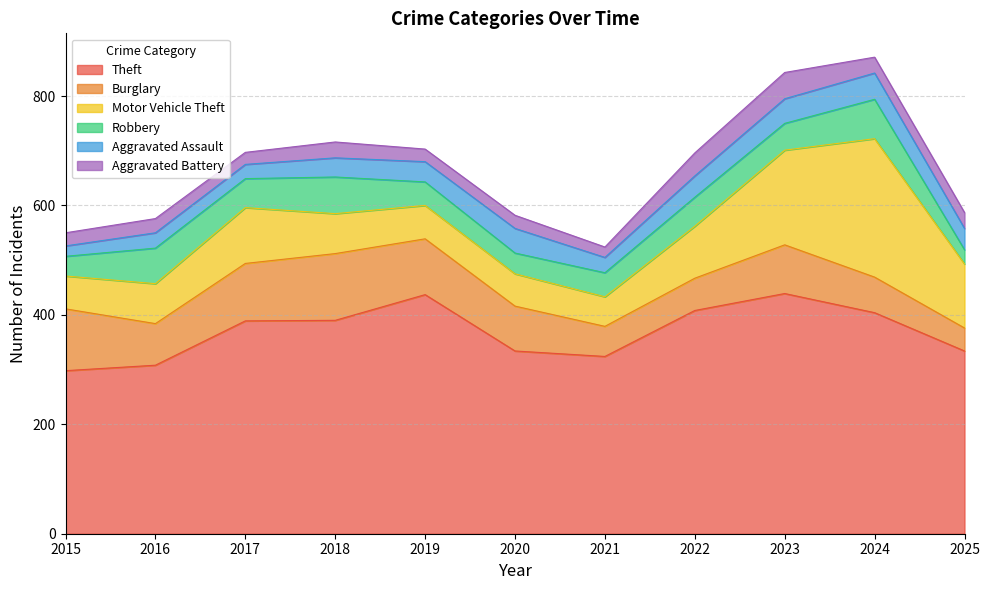

Does the chart display data point markers on the line(s)?

No